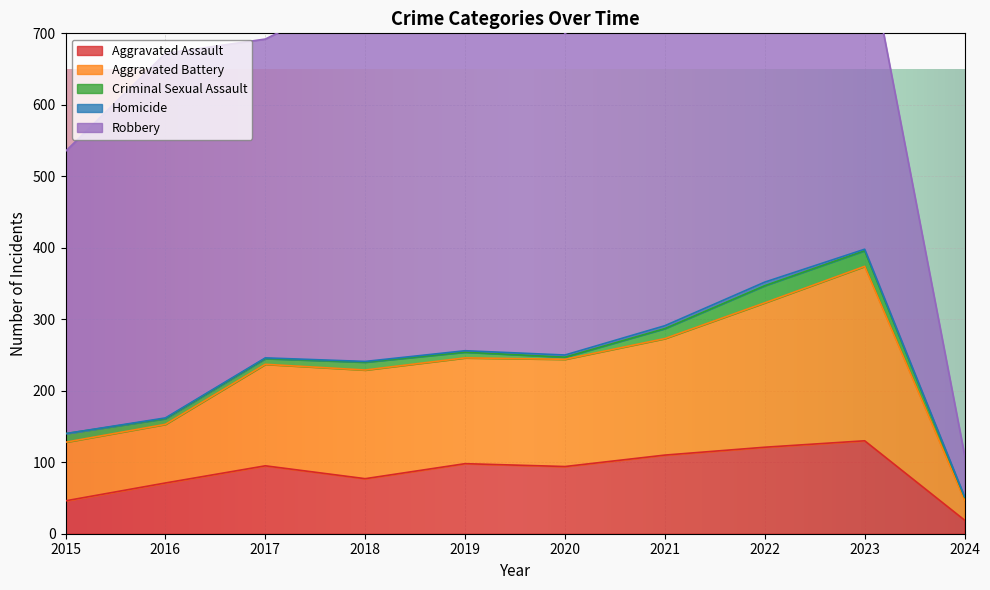

Between 2016 and 2019, which series saw the biggest shift?

Robbery